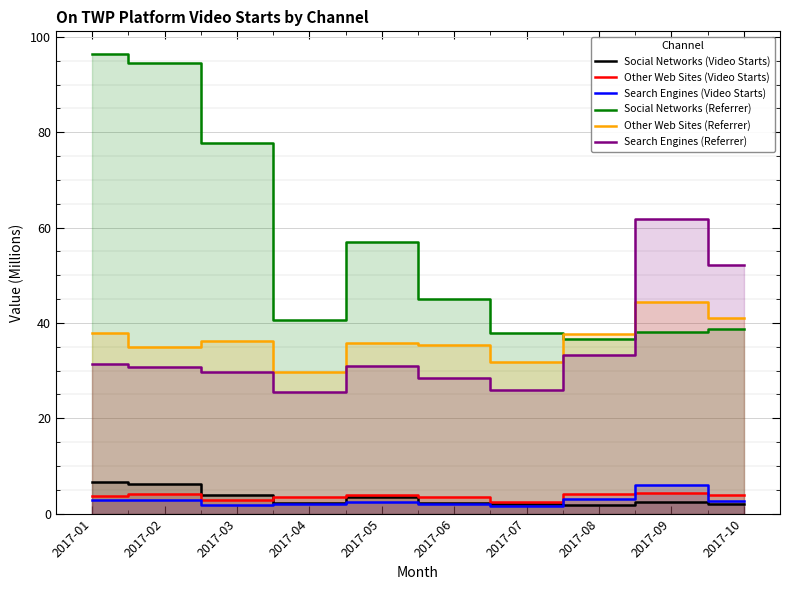

Is it true that Other Web Sites (Referrer) equals 45.9 at 2017-02?

False